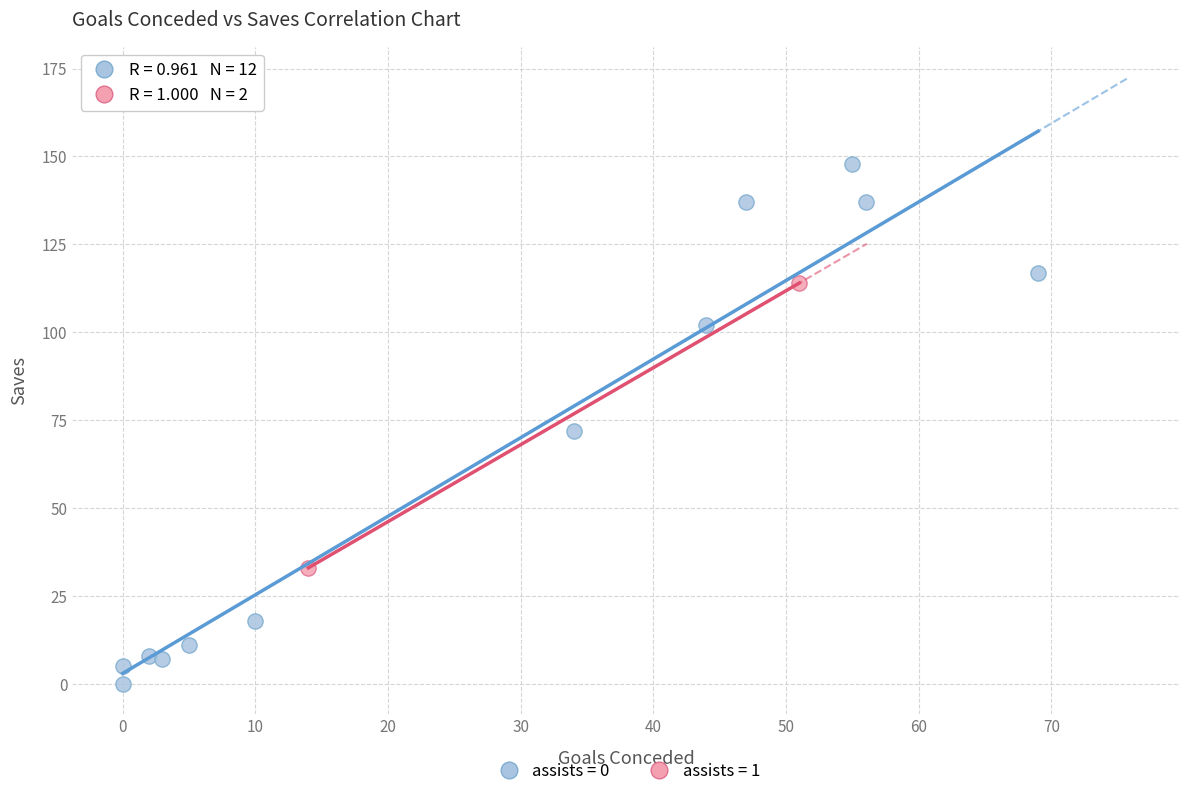

Which series has the largest Y range (max minus min)?

assists = 0